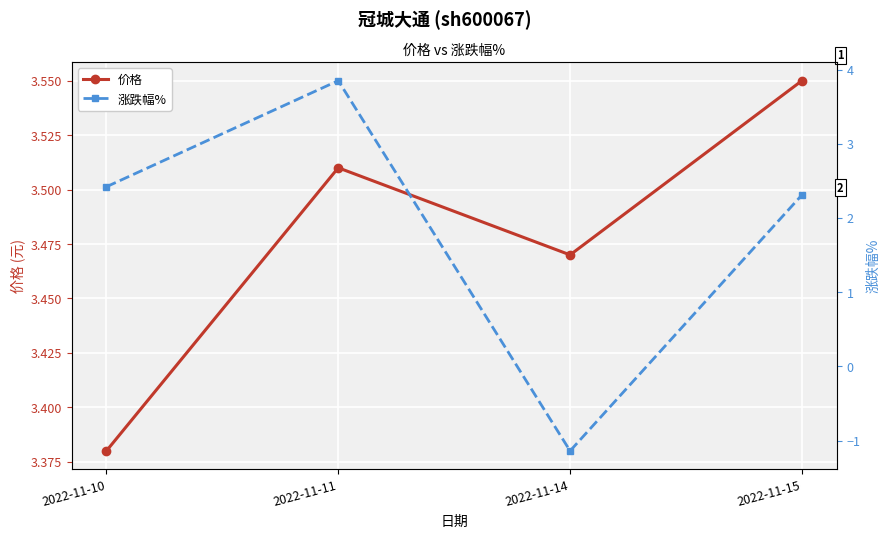

The value of 价格 at 2022-11-11 is 4.7. True or false?

False